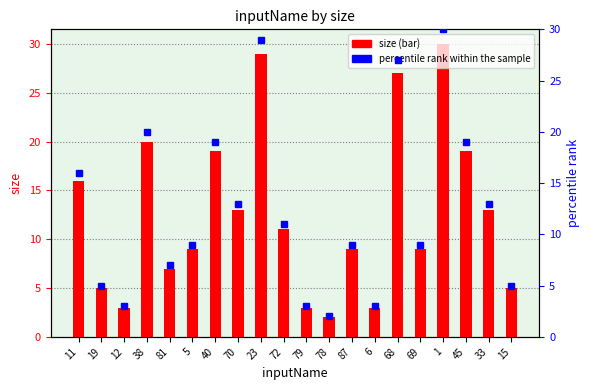

What is the difference between the second highest and minimum values in the size series?

27